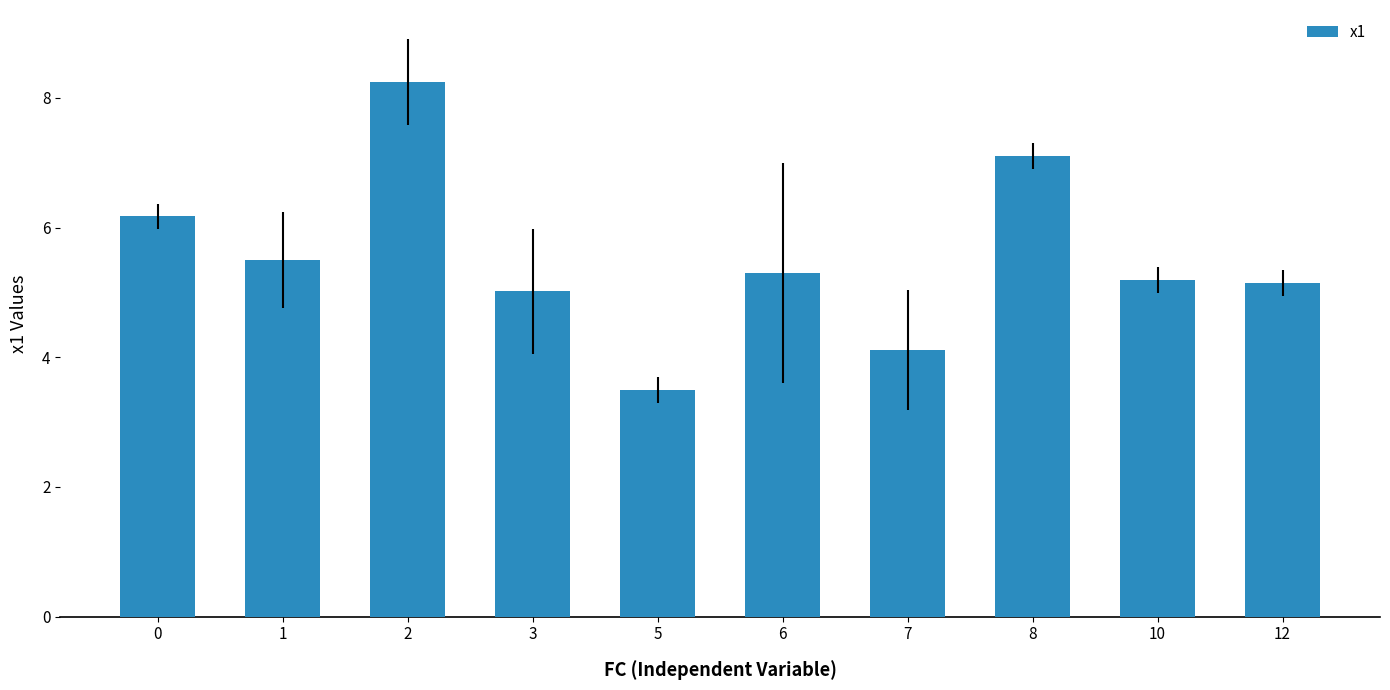

What is the maximum value shown in the chart?

8.2